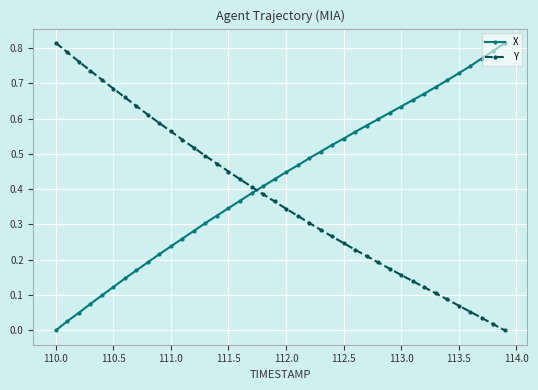

Which series ends up on top after the final intersection of Y and X?

X